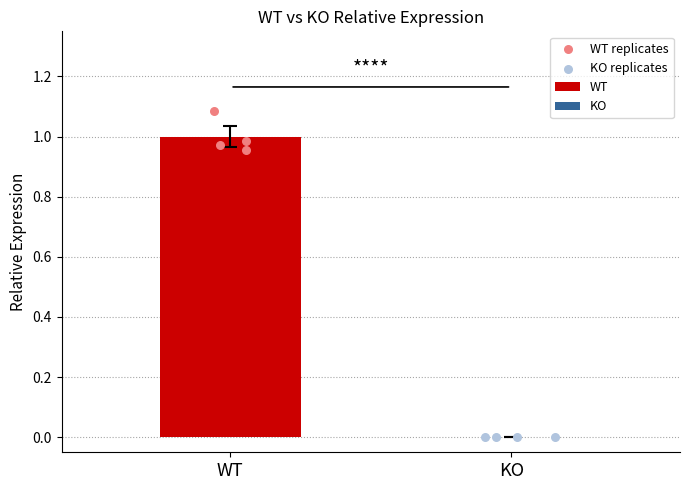

Is the value of KO replicates at KO greater than the value of WT replicates at WT?

No